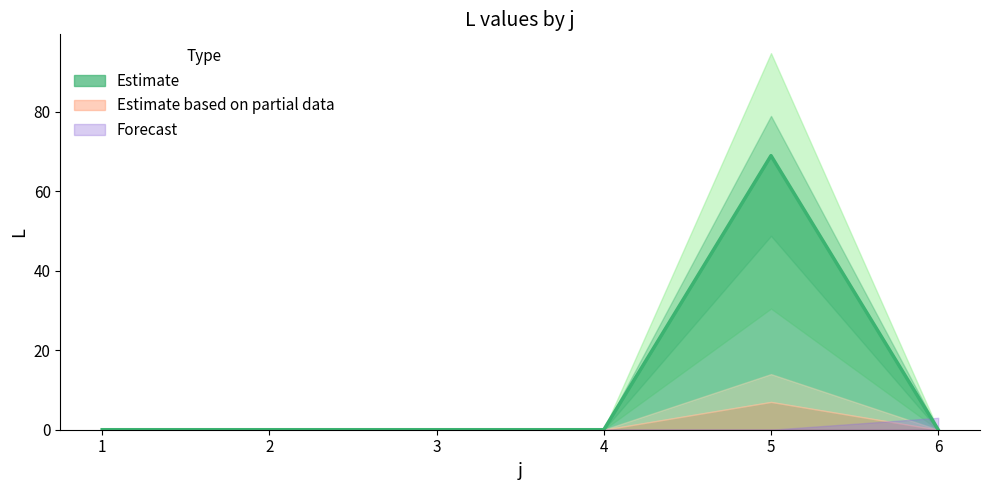

Which label corresponds to the smallest value in the chart?

1